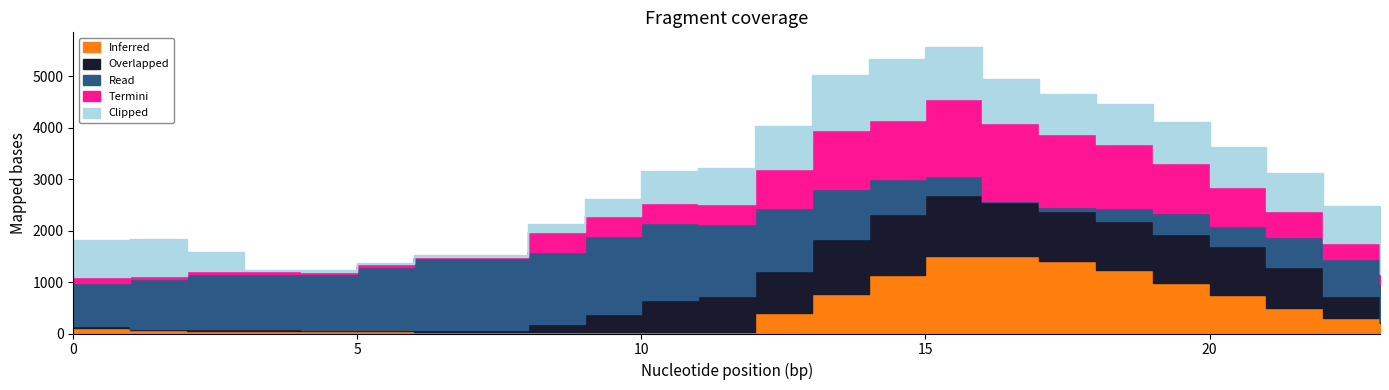

Is the value of Clipped at 23 greater than the value of Termini at 23?

Yes